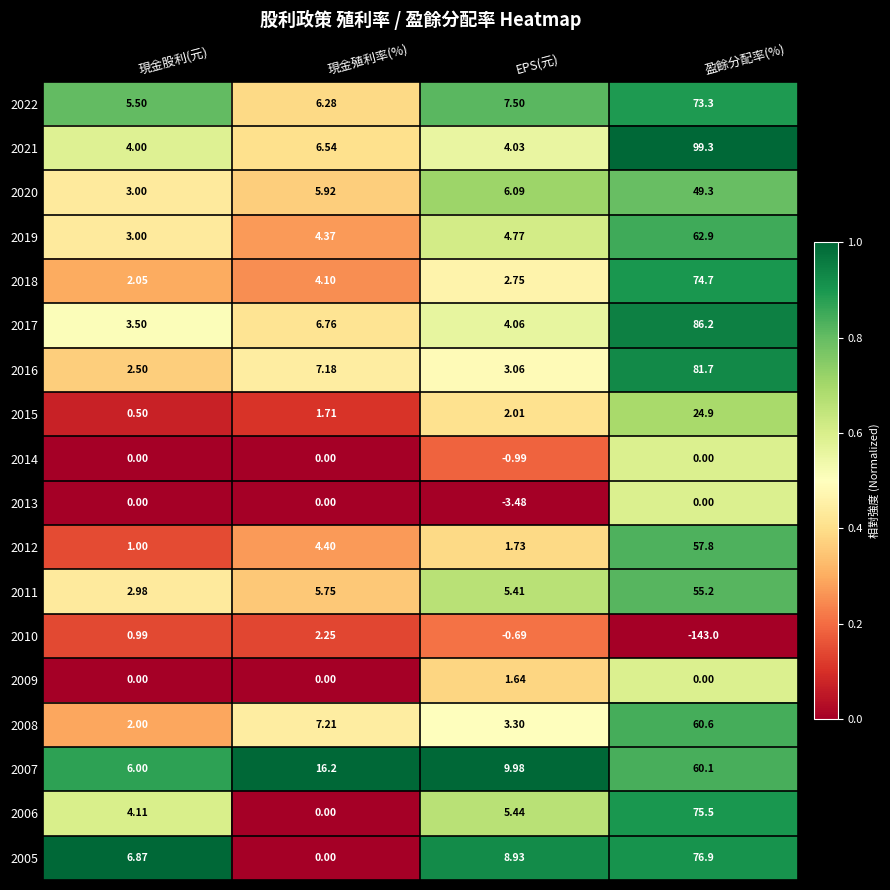

At which category does the chart reach its minimum across all series?

盈餘分配率(%)